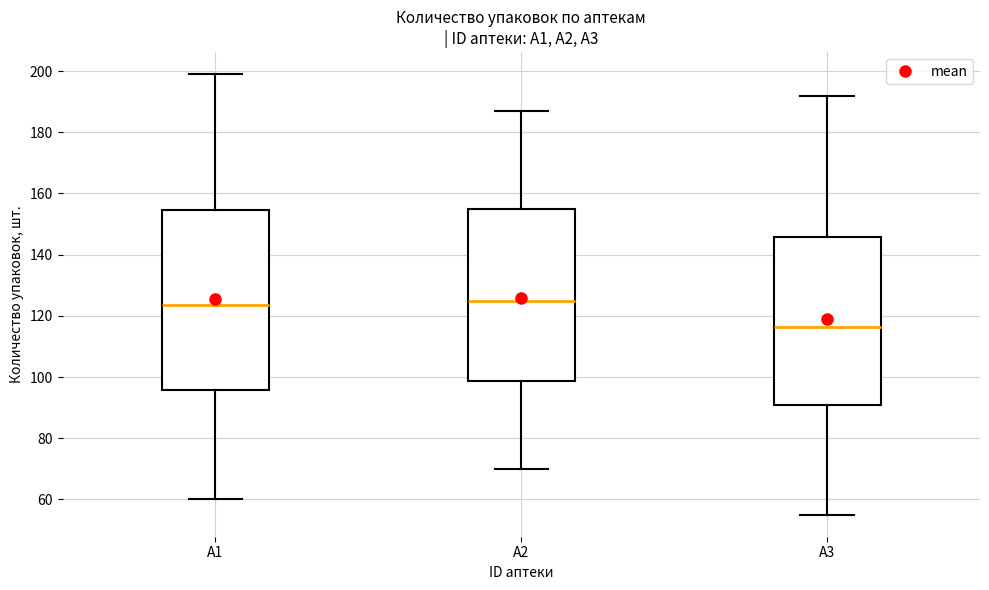

Reading left to right, read every box against the y-axis: the position of its median line, the range the box covers, and the ends of its whiskers. The values are not printed on the chart, so give them approximately, as read against the axis.

A1: median 124, box 96 to 154, whiskers 60 to 200
A2: median 126, box 98 to 156, whiskers 70 to 188
A3: median 116, box 92 to 146, whiskers 56 to 192